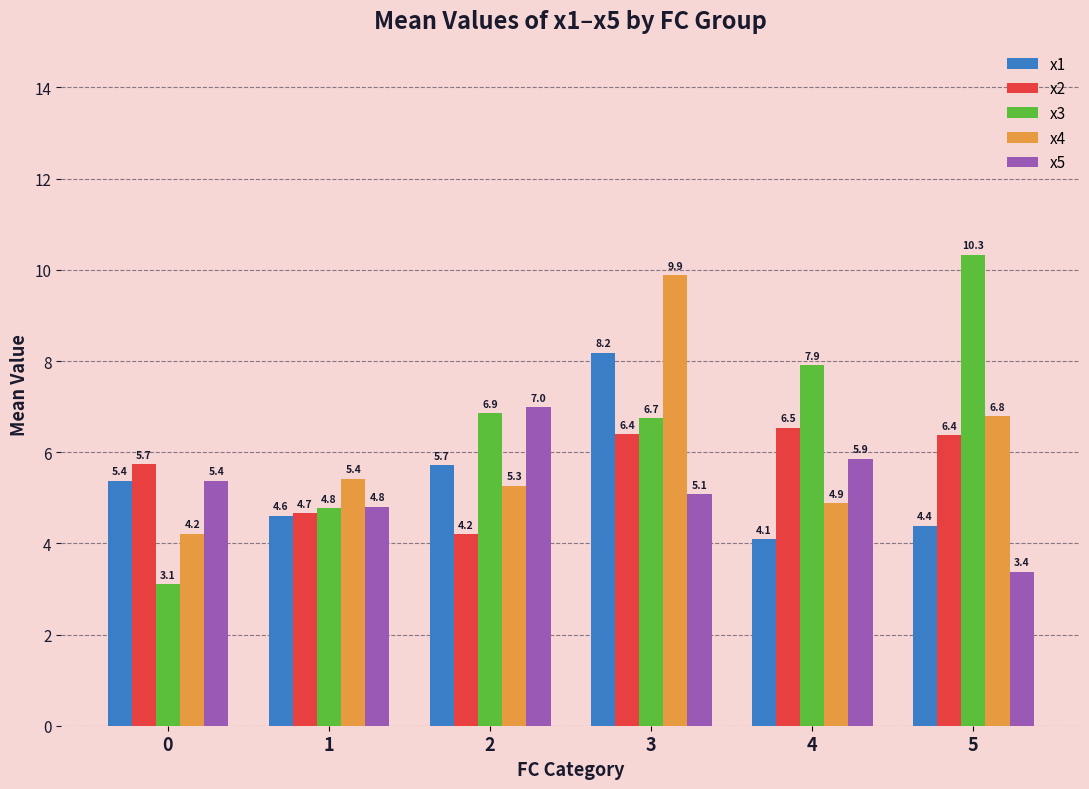

Count the number of categories in the chart.

6